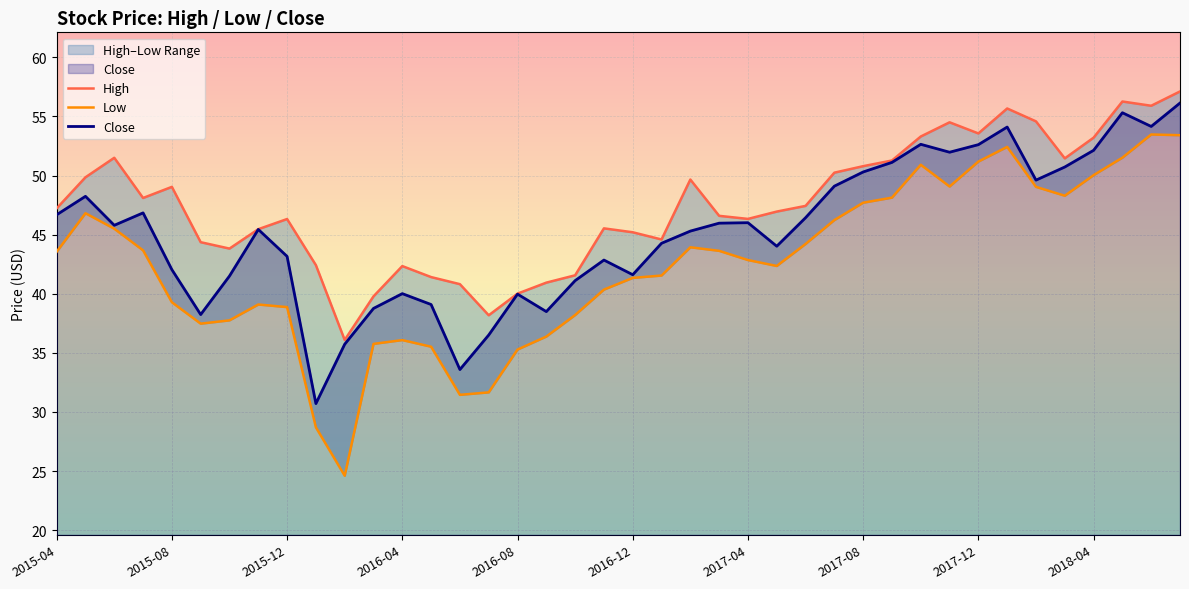

Is it true that Close equals 67.4 at 2016-04?

False